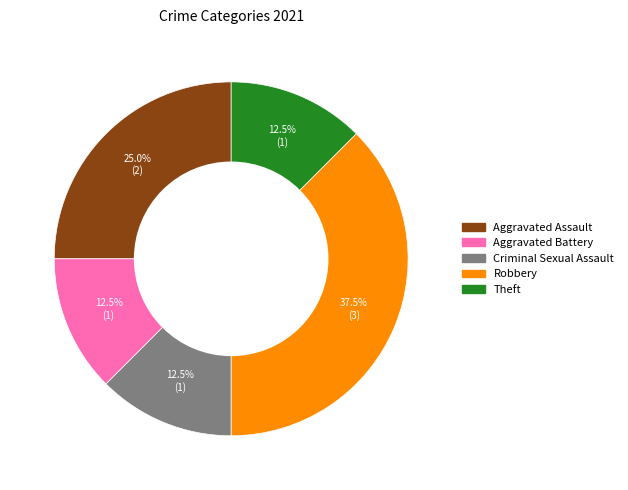

Approximately how many times larger is the value at Aggravated Battery compared to Theft?

1.0